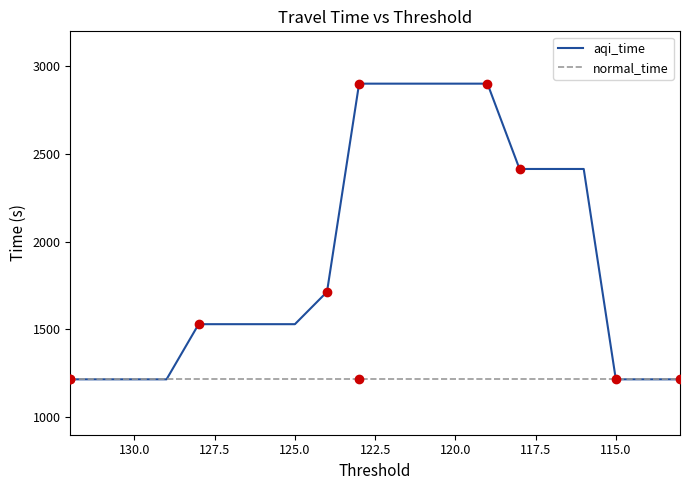

How many lines are shown in the chart?

2